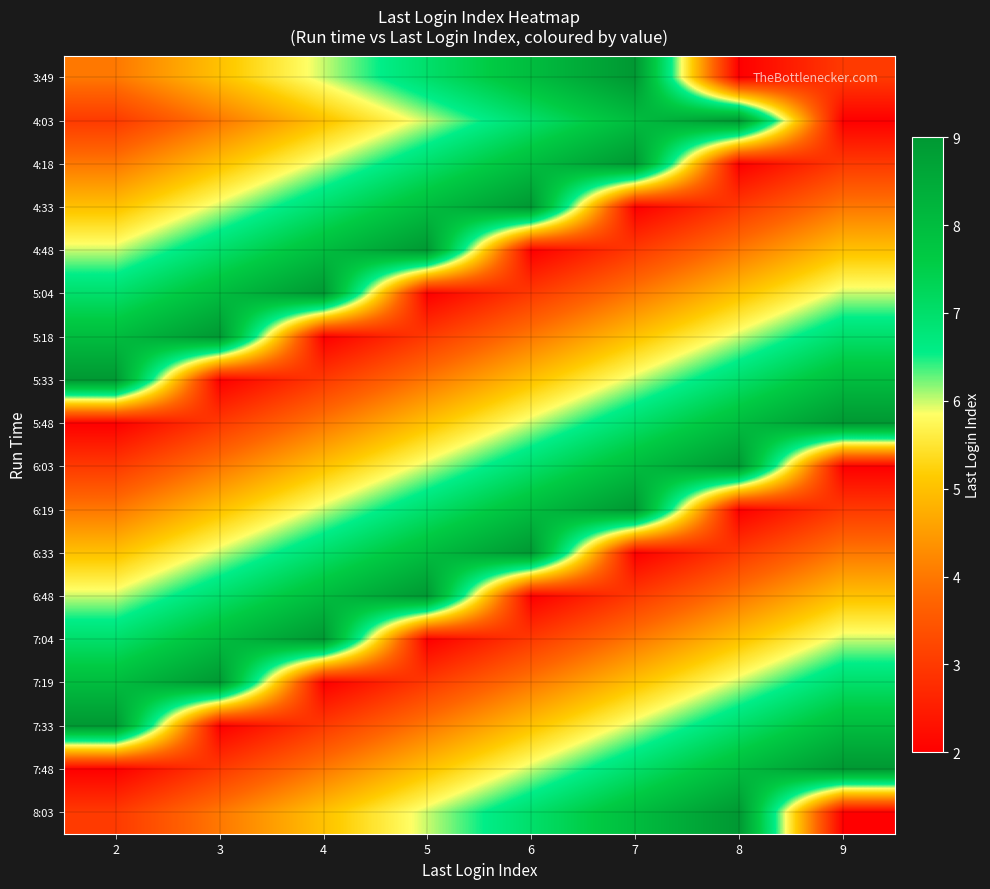

Between 9 and 7, which is larger?

7